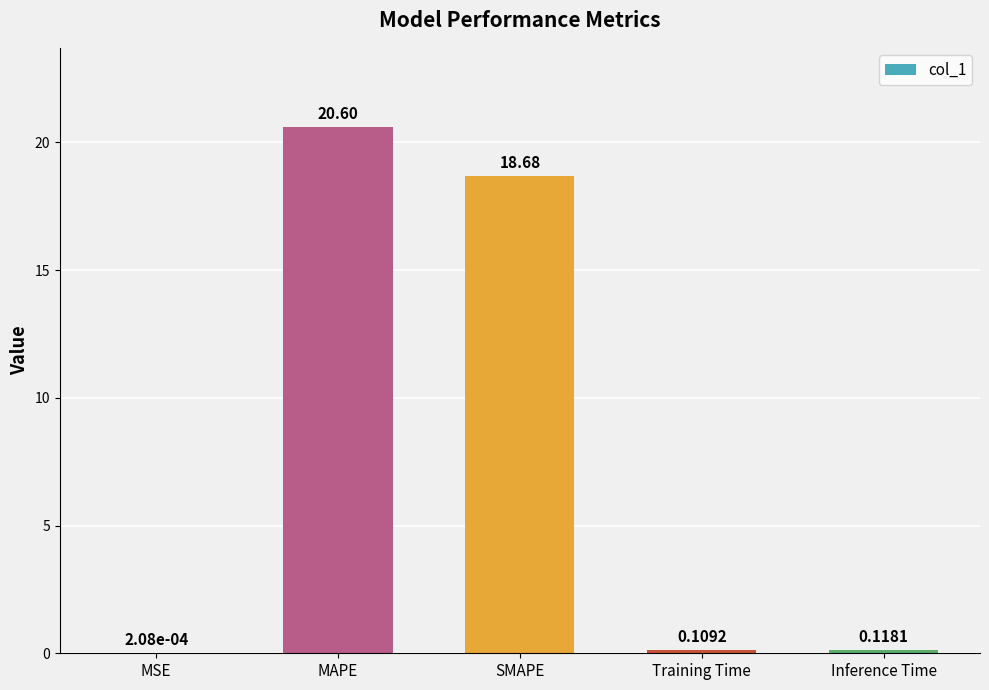

What is the sum of all values?

39.5